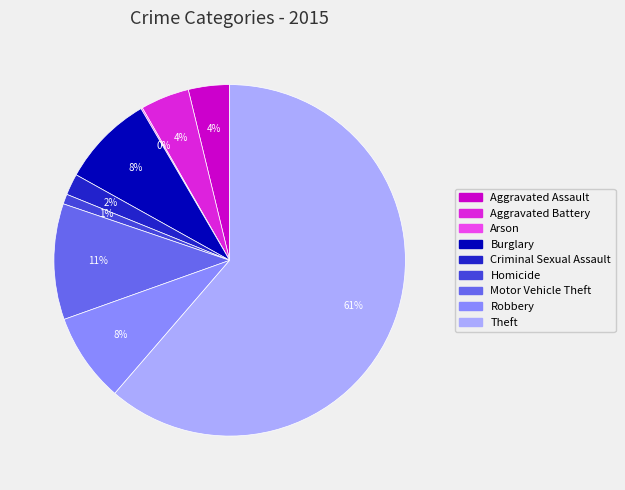

Do Aggravated Assault and Burglary together represent more than half of the pie?

No